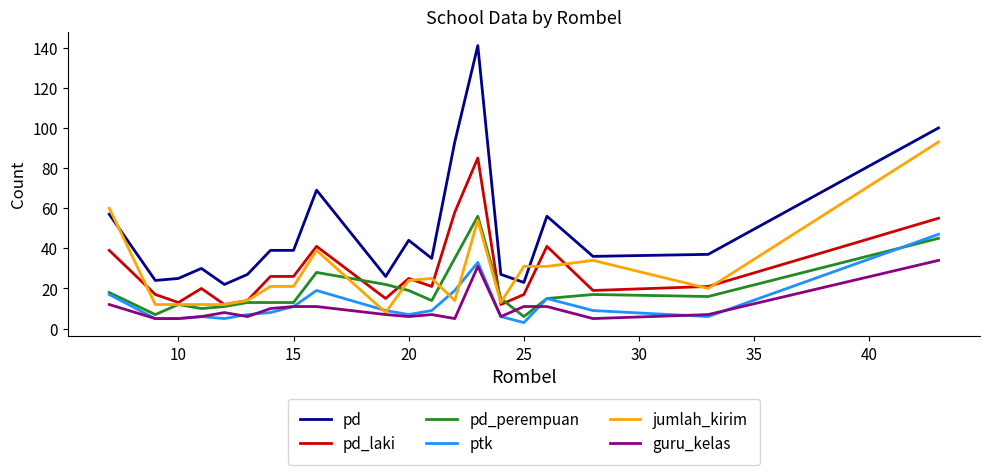

Which series has the widest spread of values?

pd